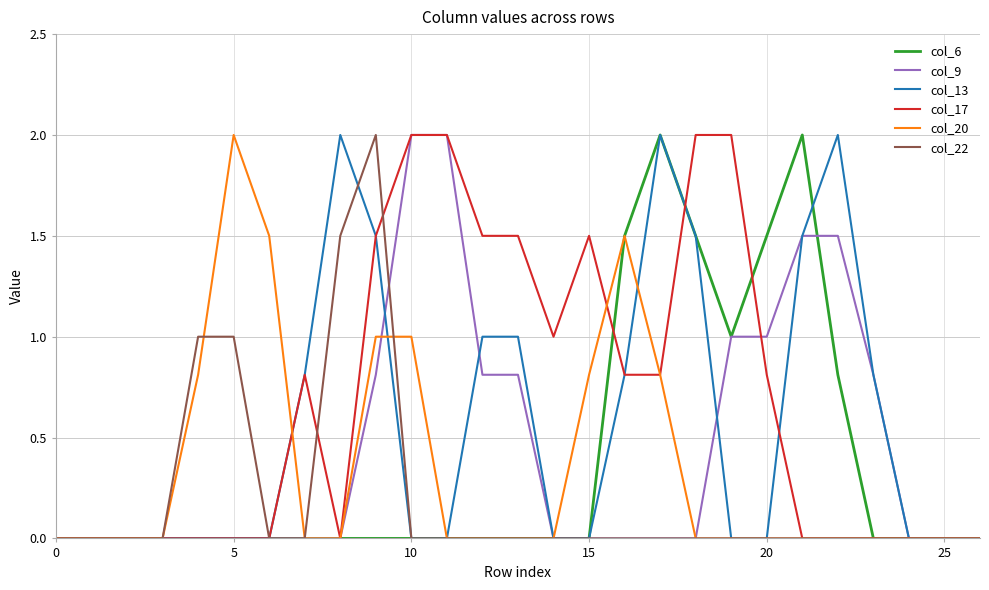

What is the difference between the second highest and second lowest values in the col_22 series?

1.5